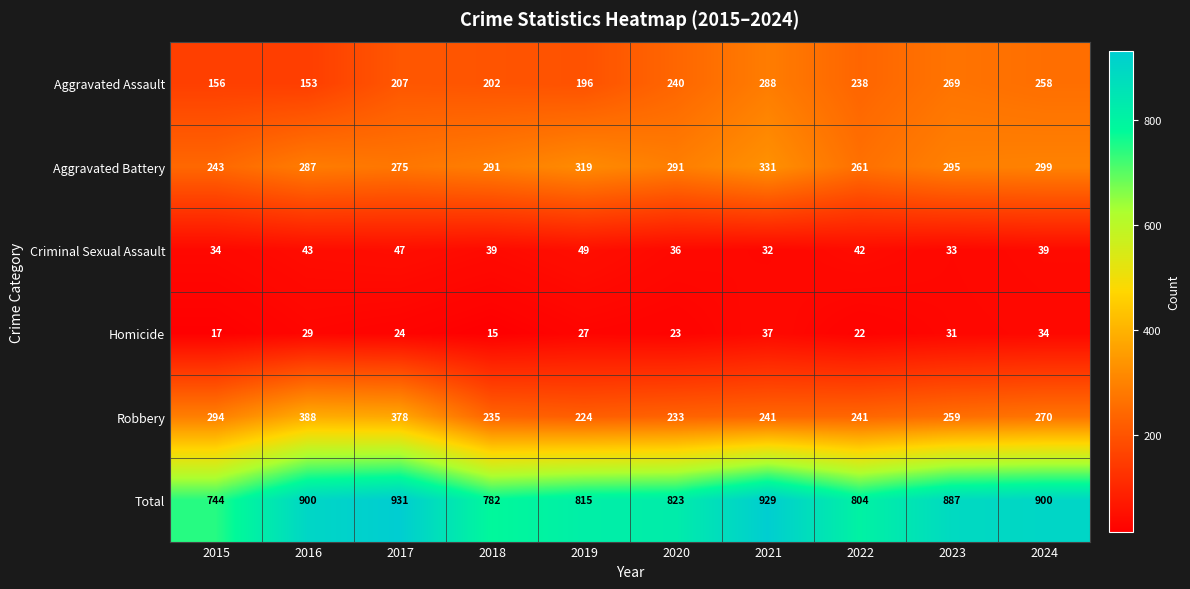

What is the total value across all series at 2023?

1774